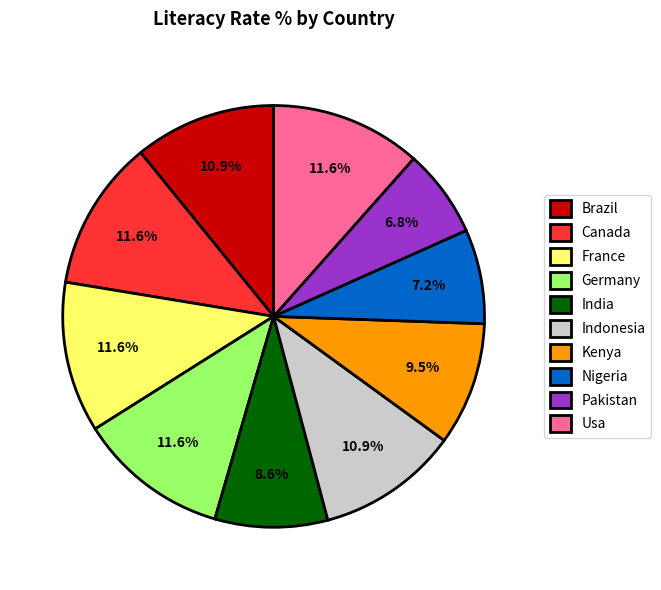

The Usa slice represents 21% of the pie. True or false?

False